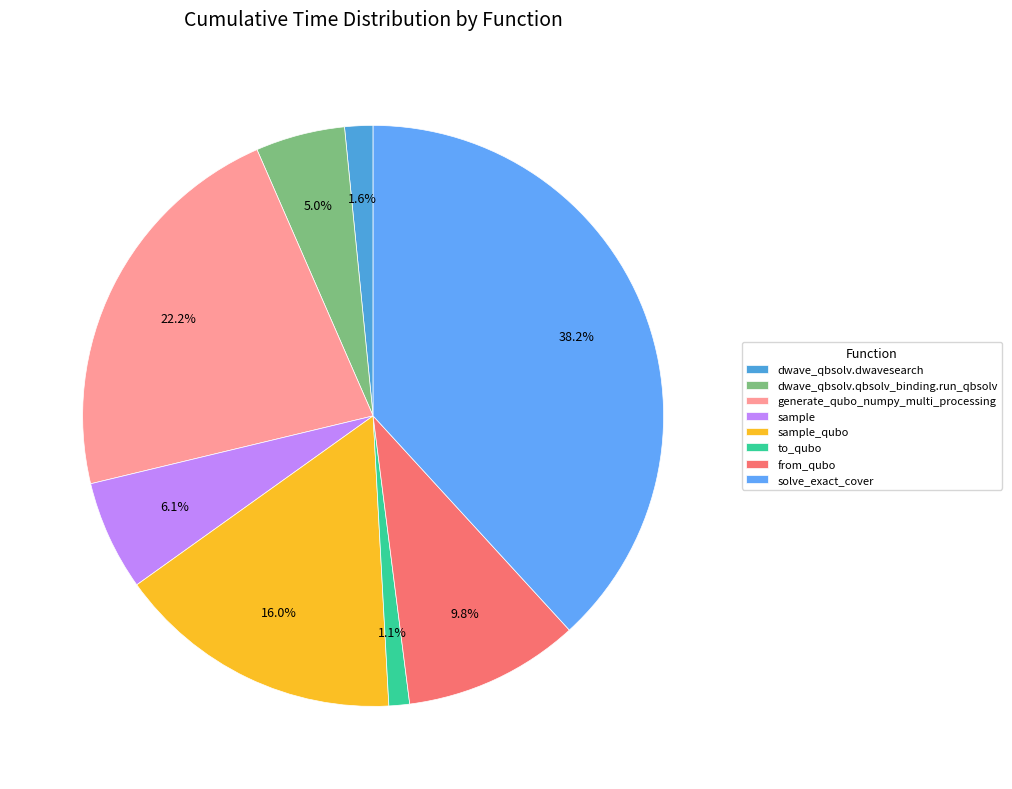

What is the change in value from generate_qubo_numpy_multi_processing to solve_exact_cover?

+89.7